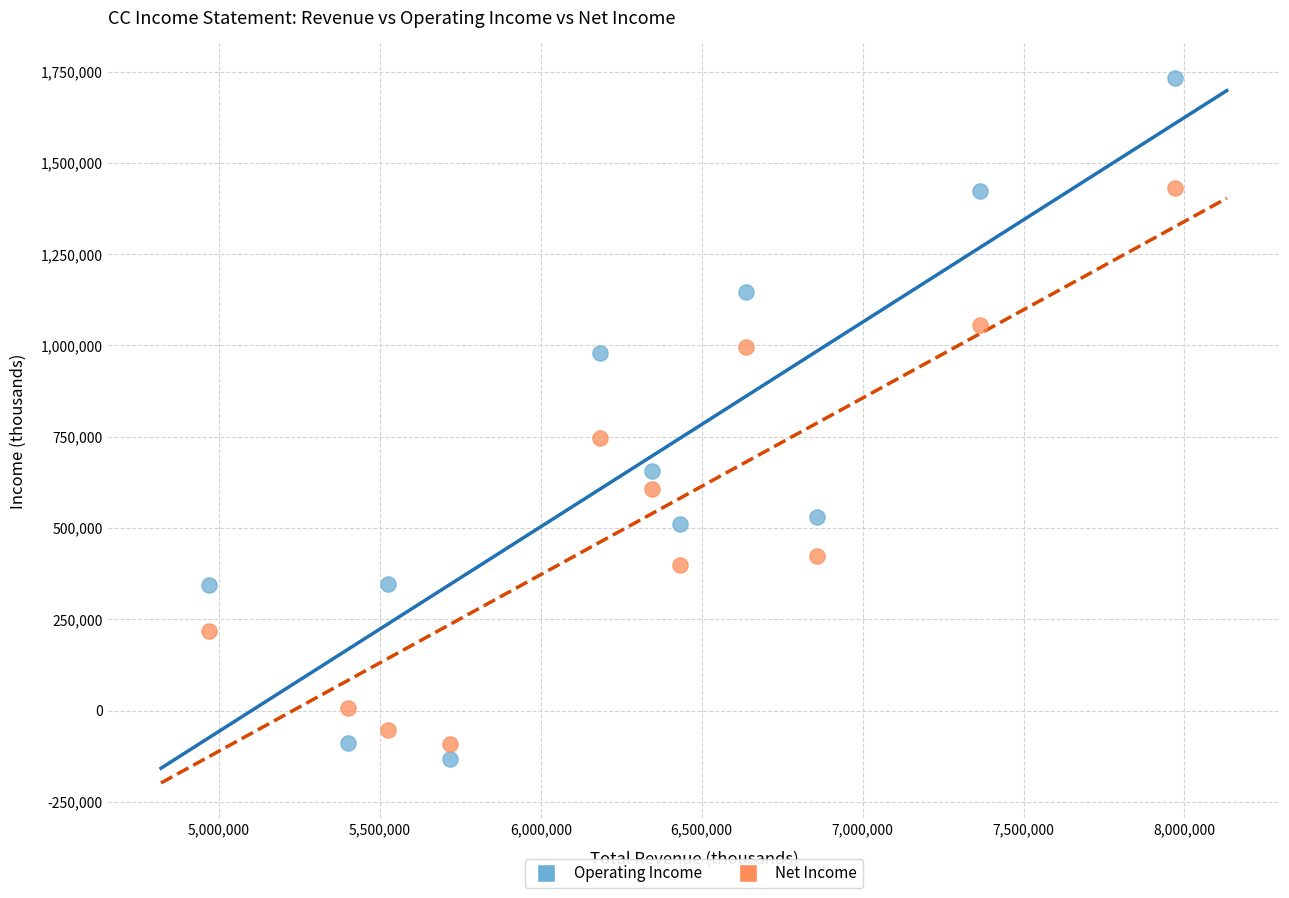

In the Operating Income series, what Y value is closest to 799500?

655000